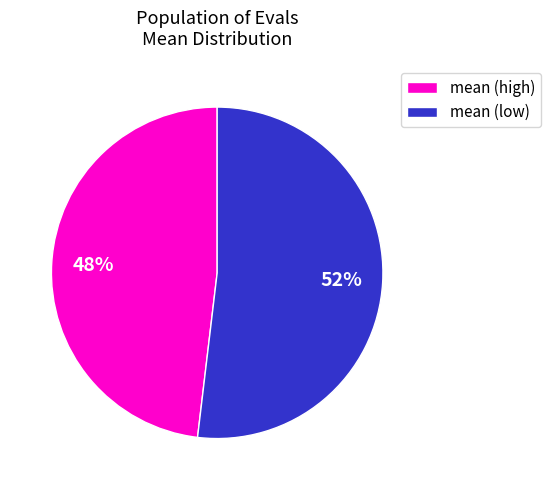

Between mean (low) and mean (high), which is larger?

mean (low)